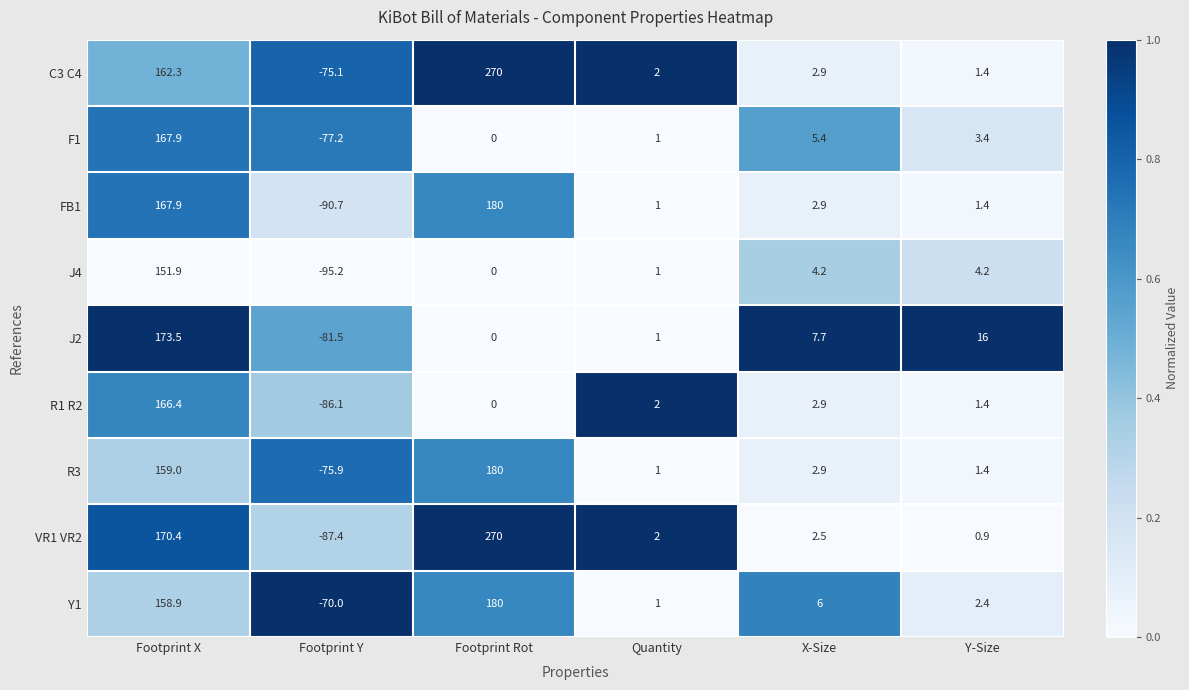

Which label corresponds to the largest value in the chart?

Footprint Rot